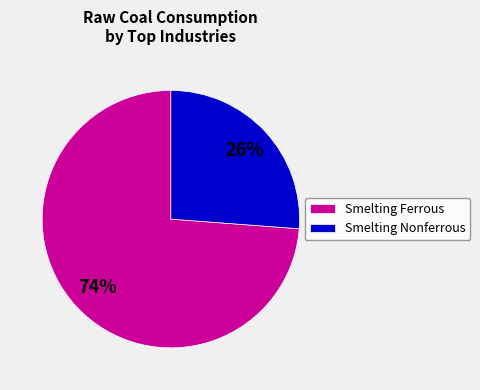

How many slices are in this pie chart?

2